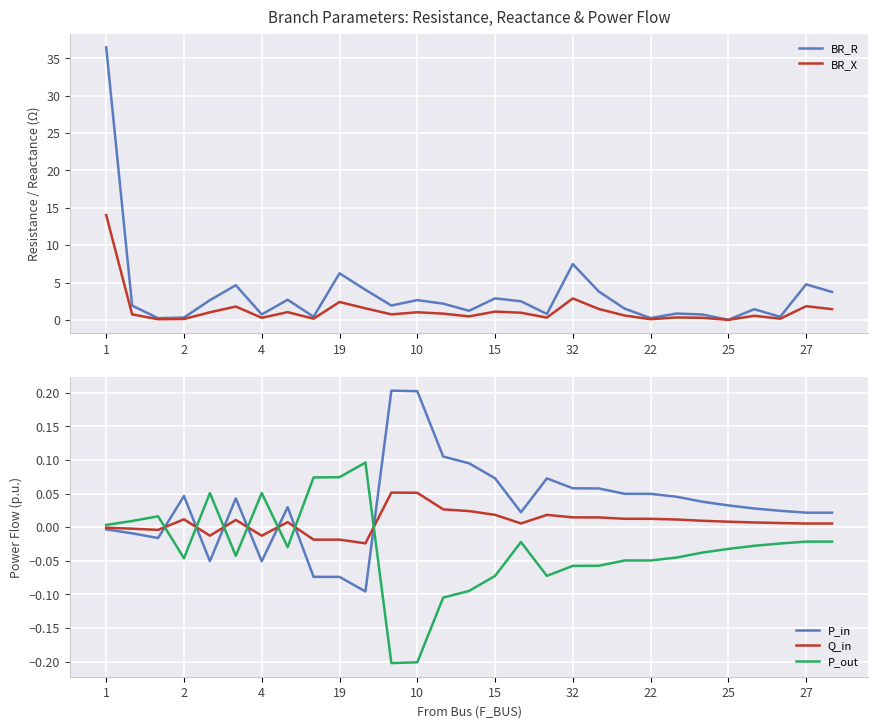

Reading left to right, extract all data points from this chart.

BR_R: 36.5	1.9	0.2	0.3	2.6	4.6	0.7	2.7	0.4	6.2	4.0	1.9	2.6	2.2	1.2	2.9	2.5	0.8	7.5	3.8	1.5	0.2	0.8	0.7	0.0	1.4	0.4	4.8	3.7
BR_X: 14.0	0.7	0.1	0.1	1.0	1.8	0.3	1.0	0.2	2.4	1.5	0.7	1.0	0.8	0.5	1.1	1.0	0.3	2.9	1.5	0.6	0.1	0.3	0.3	0.0	0.5	0.2	1.8	1.4
P_in: -0.0	-0.0	-0.0	0.0	-0.1	0.0	-0.1	0.0	-0.1	-0.1	-0.1	0.2	0.2	0.1	0.1	0.1	0.0	0.1	0.1	0.1	0.0	0.0	0.0	0.0	0.0	0.0	0.0	0.0	0.0
Q_in: -0.0	-0.0	-0.0	0.0	-0.0	0.0	-0.0	0.0	-0.0	-0.0	-0.0	0.1	0.1	0.0	0.0	0.0	0.0	0.0	0.0	0.0	0.0	0.0	0.0	0.0	0.0	0.0	0.0	0.0	0.0
P_out: 0.0	0.0	0.0	-0.0	0.1	-0.0	0.1	-0.0	0.1	0.1	0.1	-0.2	-0.2	-0.1	-0.1	-0.1	-0.0	-0.1	-0.1	-0.1	-0.0	-0.0	-0.0	-0.0	-0.0	-0.0	-0.0	-0.0	-0.0